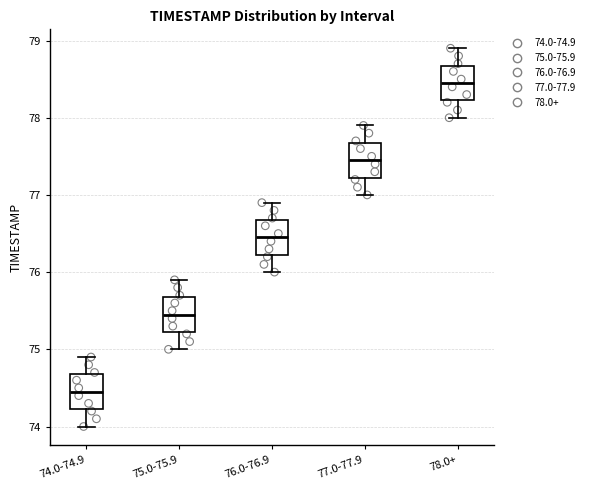

Where is the upper edge of the box for 78.0+ on the y-axis? The values are not printed on the chart, so give them approximately, as read against the axis.

78.7